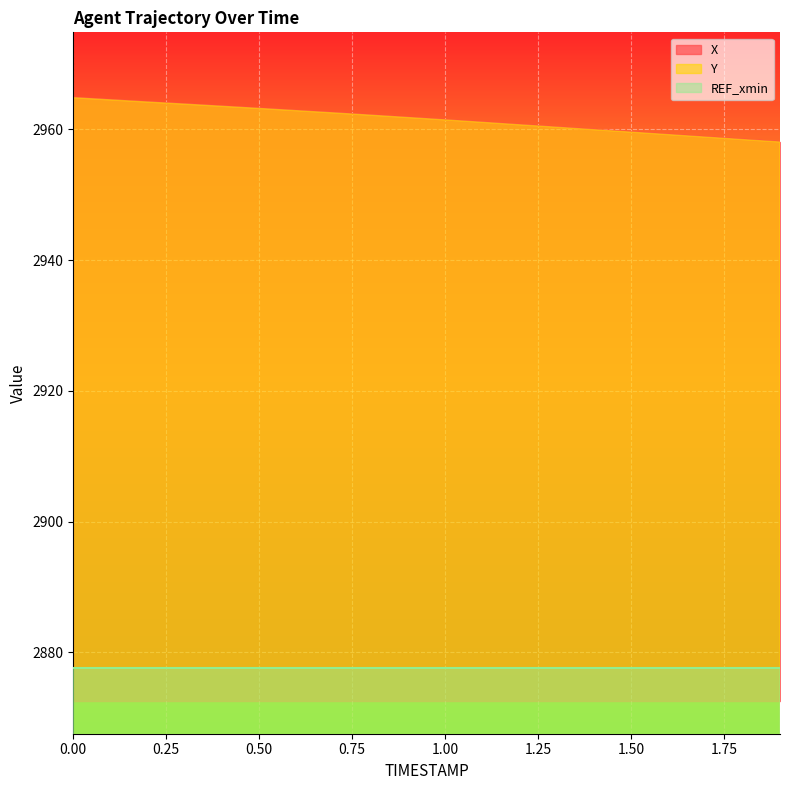

What is the difference between the Y values at 1.8 and 1.4?

1.4